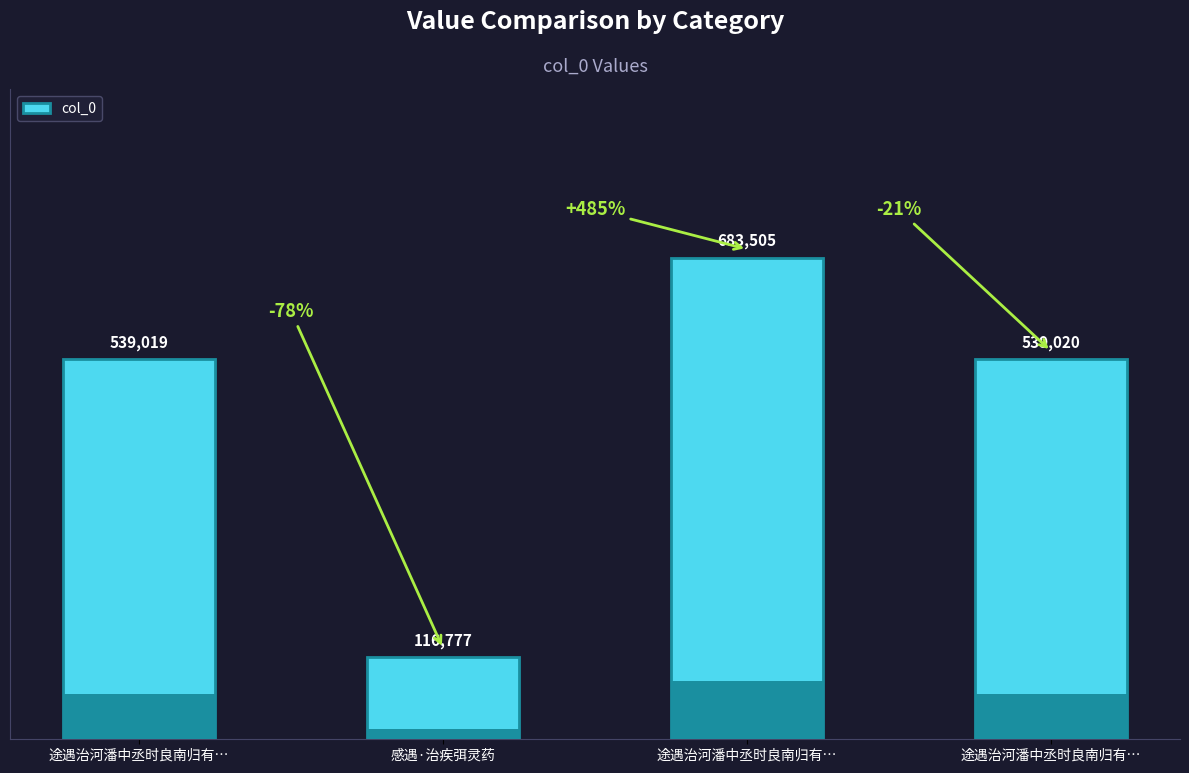

What is the label of the 1st bar from the right?

途遇治河潘中丞时良南归有…